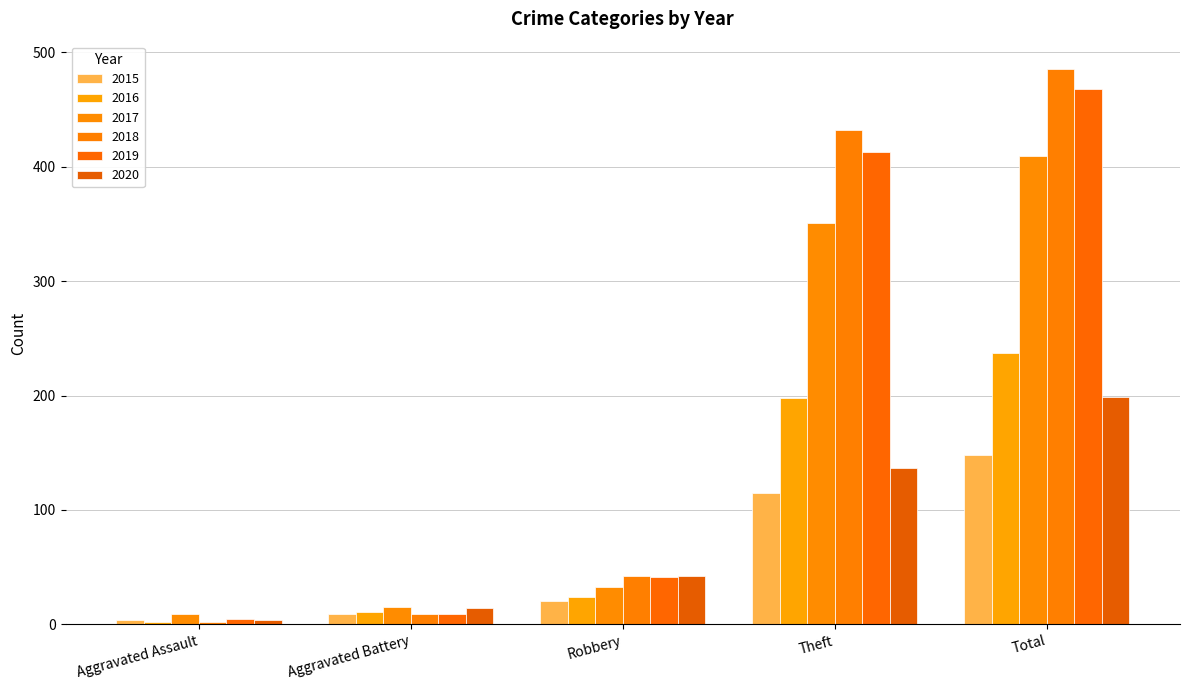

Reading right to left, list all the values displayed in this chart.

2015: Total=148	Theft=115	Robbery=20	Aggravated Battery=9	Aggravated Assault=4
2016: Total=237	Theft=198	Robbery=24	Aggravated Battery=11	Aggravated Assault=2
2017: Total=409	Theft=351	Robbery=33	Aggravated Battery=15	Aggravated Assault=9
2018: Total=485	Theft=432	Robbery=42	Aggravated Battery=9	Aggravated Assault=2
2019: Total=468	Theft=413	Robbery=41	Aggravated Battery=9	Aggravated Assault=5
2020: Total=199	Theft=137	Robbery=42	Aggravated Battery=14	Aggravated Assault=4